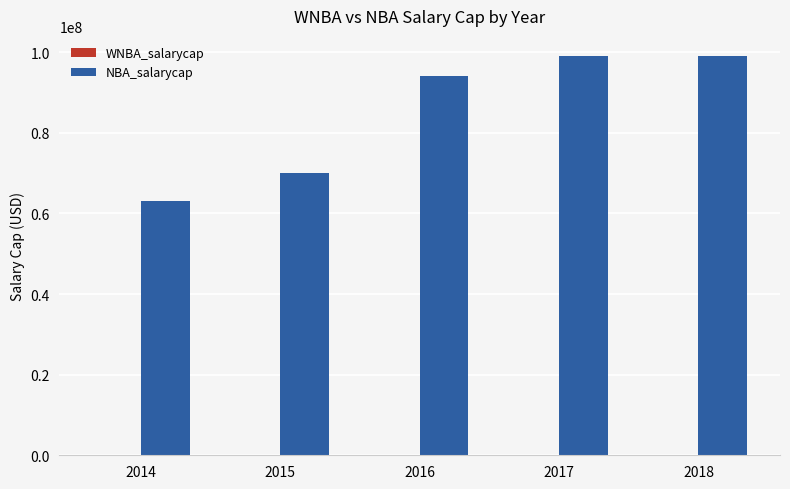

The value of NBA_salarycap at 2018 is 99093000. True or false?

True